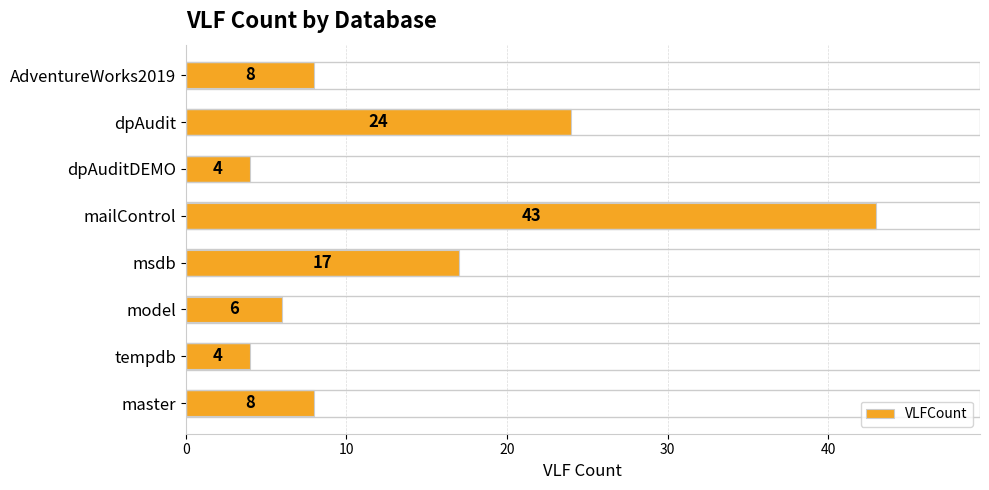

Which label corresponds to the largest value in the chart?

mailControl